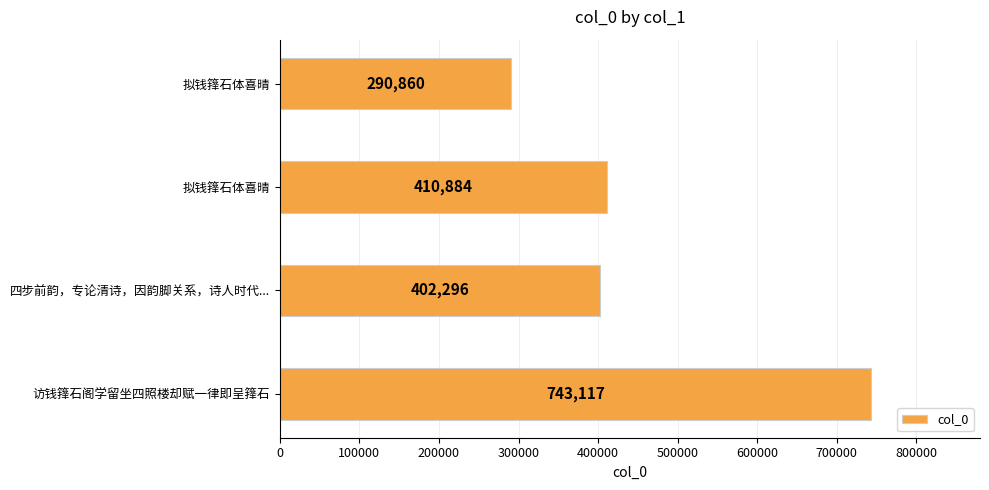

How many bars are there in total?

4